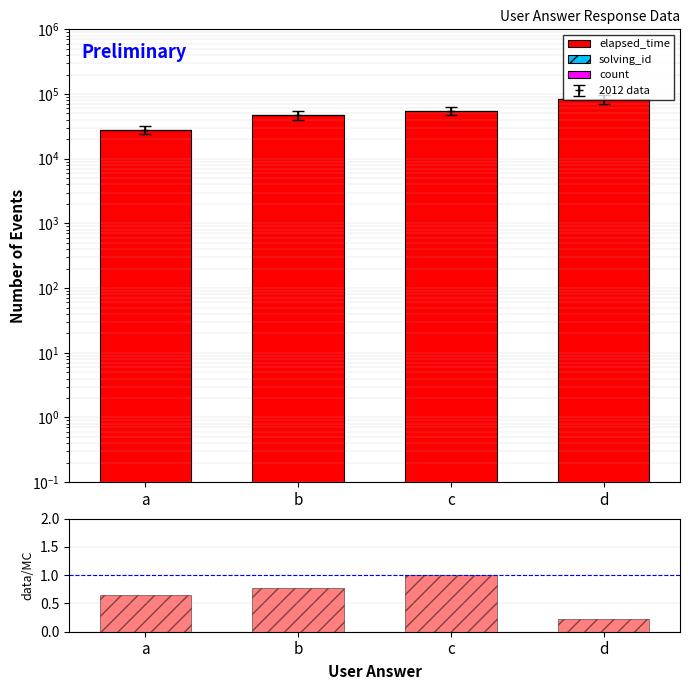

Is the value of solving_id at c greater than the value of elapsed_time at b?

No